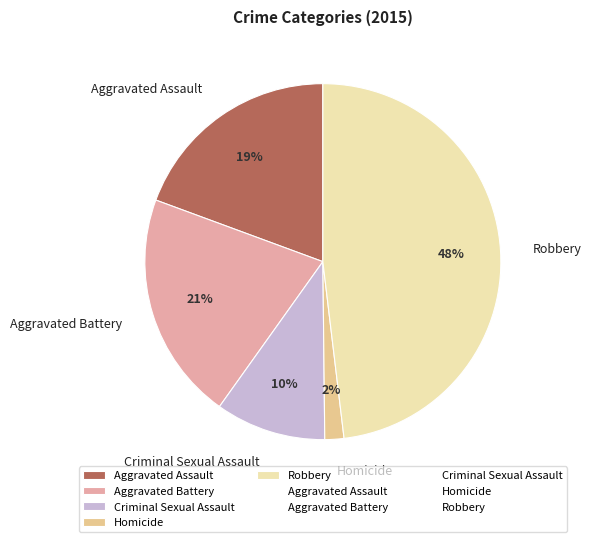

To the nearest percent, what portion does Robbery represent?

48%